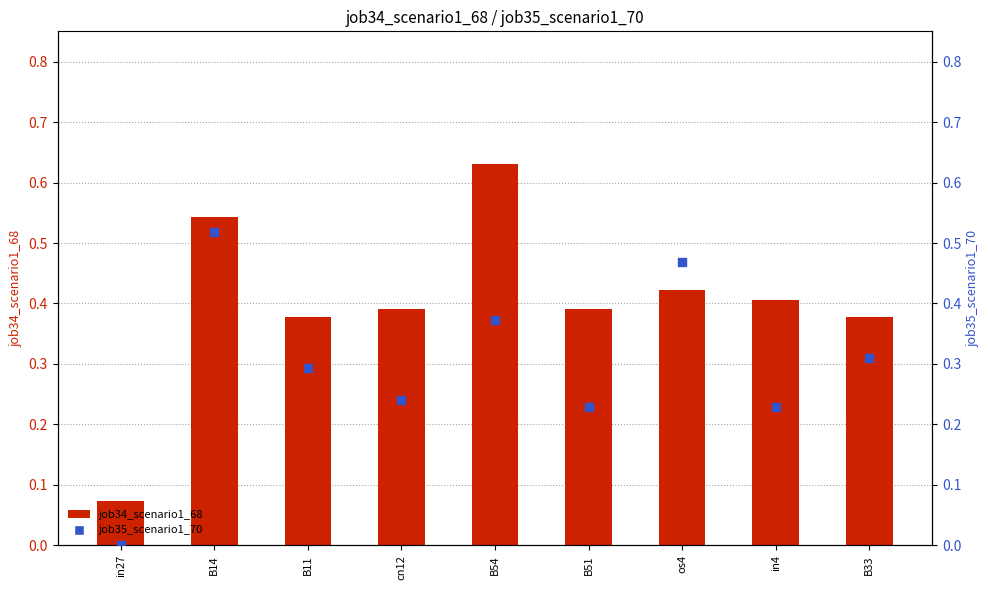

Which series has the largest total across all categories?

job34_scenario1_68